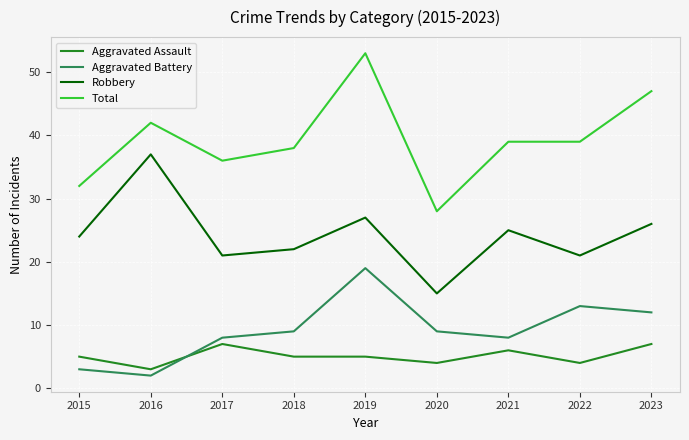

Between 2017 and 2023, which series saw the biggest shift?

Total